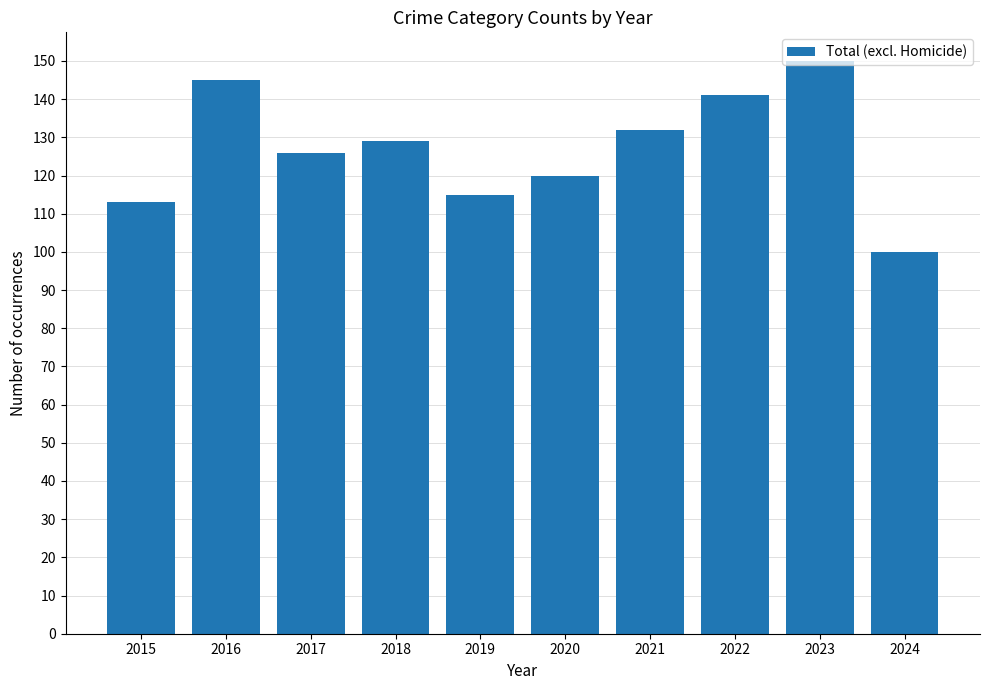

Does the chart contain stacked bars?

No